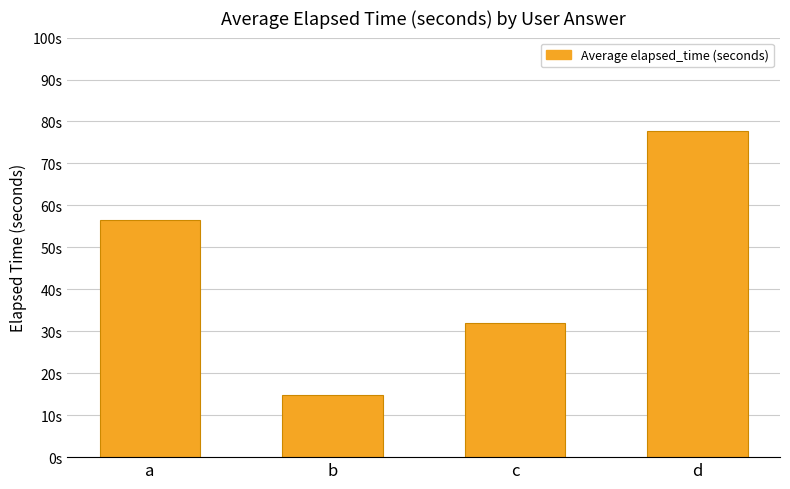

What is the change in value from a to d?

+21.3